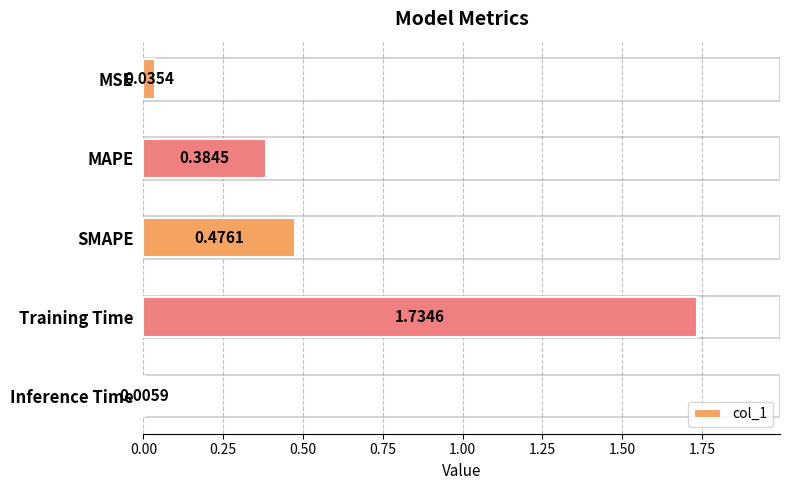

What is the sum of all values?

2.6